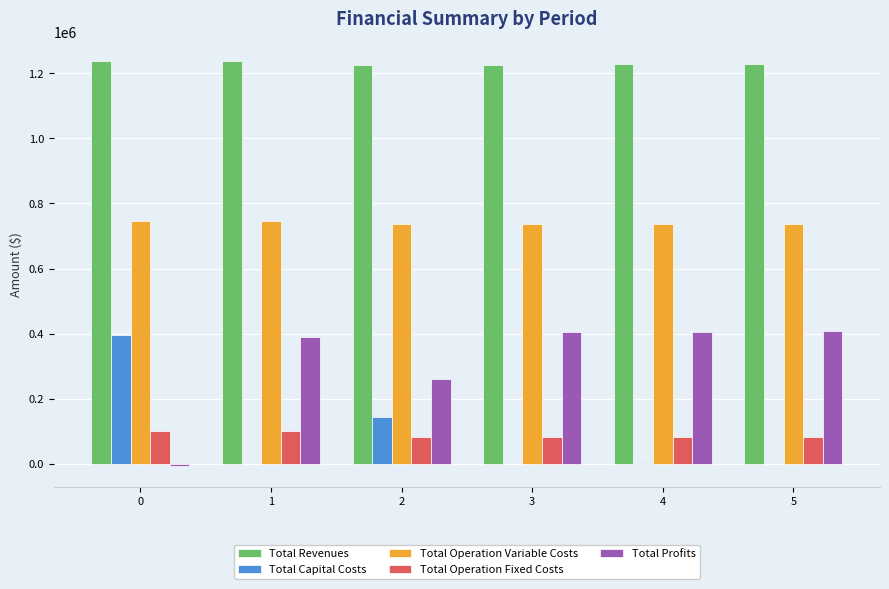

Read the Total Profits value at 4.

404667.1